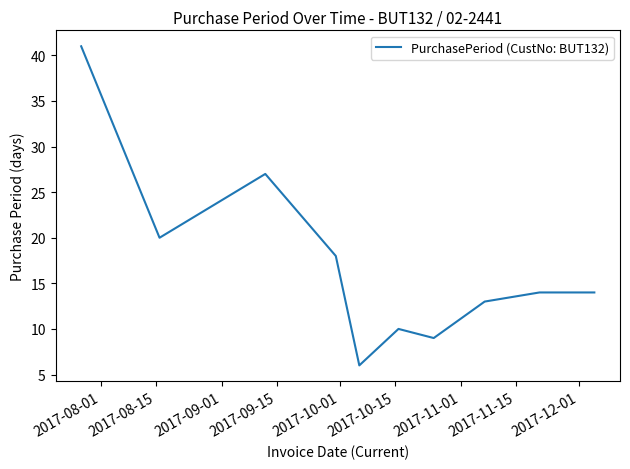

What is the minimum value shown in the chart?

6